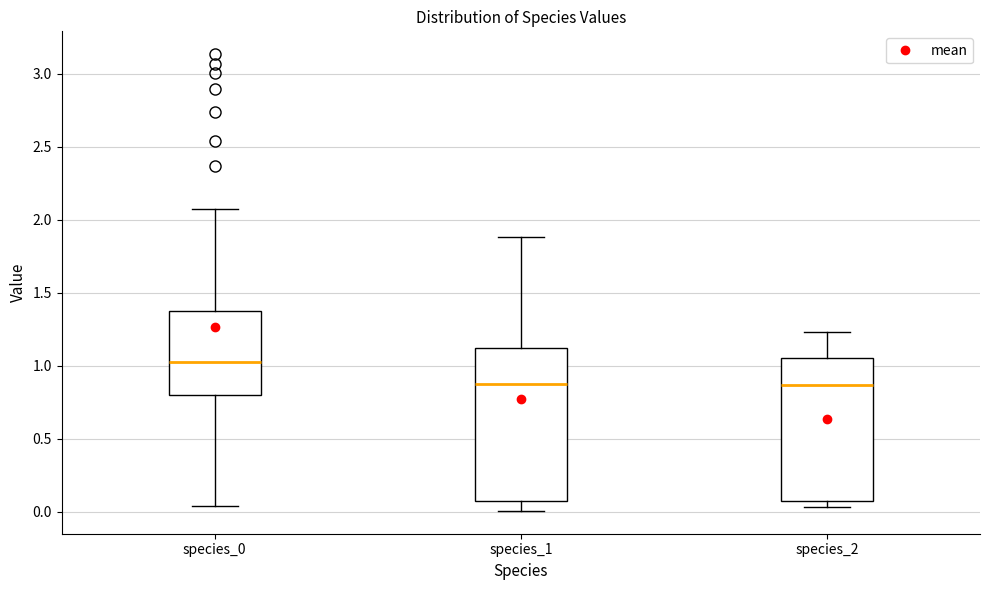

Reading left to right, transcribe this box plot: for each box, give where its median line is, the range the box spans, and where its two whiskers end, as read against the y-axis. The values are not printed on the chart, so give them approximately, as read against the axis.

species_0: median 1.05, box 0.80 to 1.35, whiskers 0.05 to 2.05
species_1: median 0.90, box 0.05 to 1.10, whiskers 0.00 to 1.90
species_2: median 0.85, box 0.05 to 1.05, whiskers 0.05 (just below the box's lower edge) to 1.25